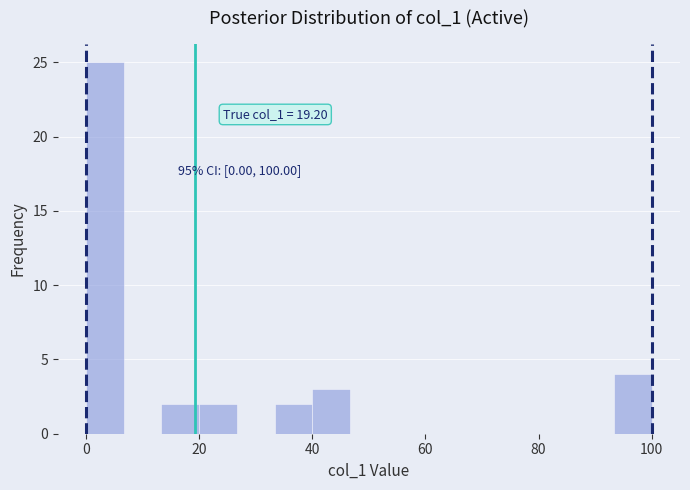

Around what value on the x-axis is the tallest bar? Give the approximate position of its centre, as read against the axis.

4